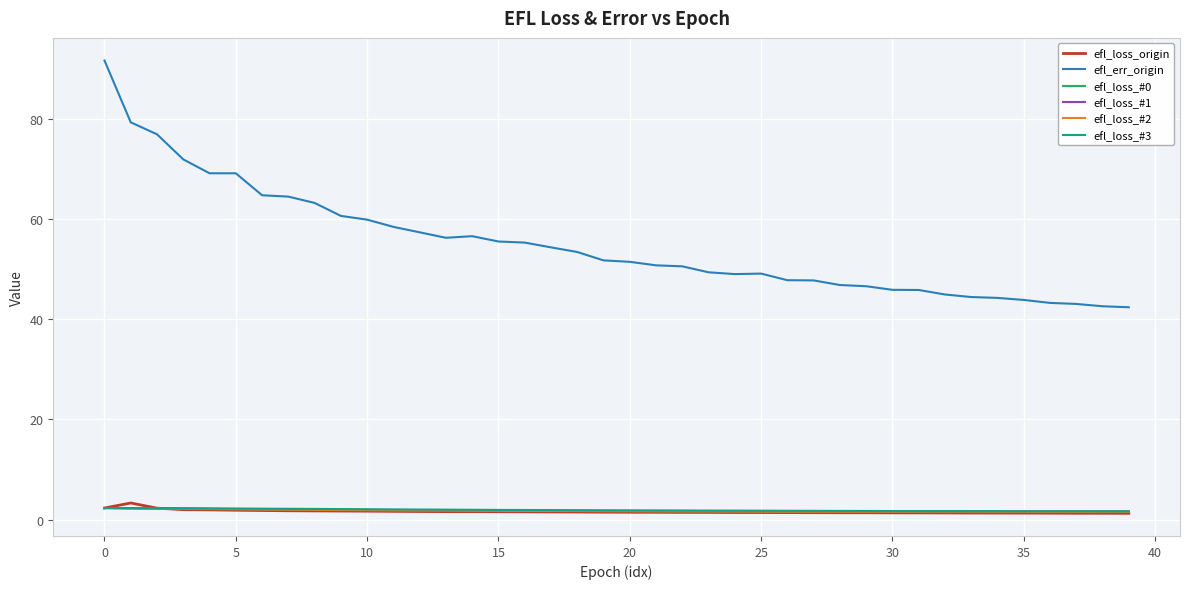

Which series has the widest spread of values?

efl_err_origin